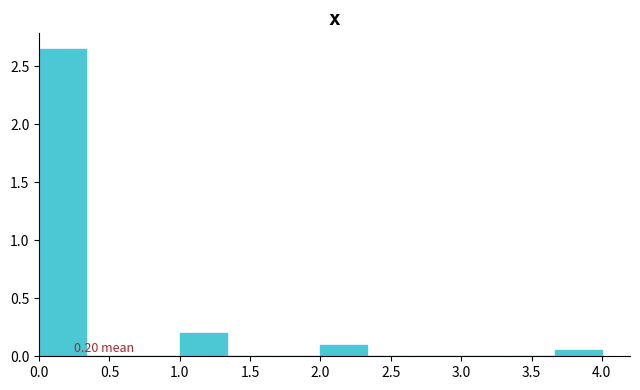

Which range on the x-axis has the tallest bar?

0.00 to 0.35